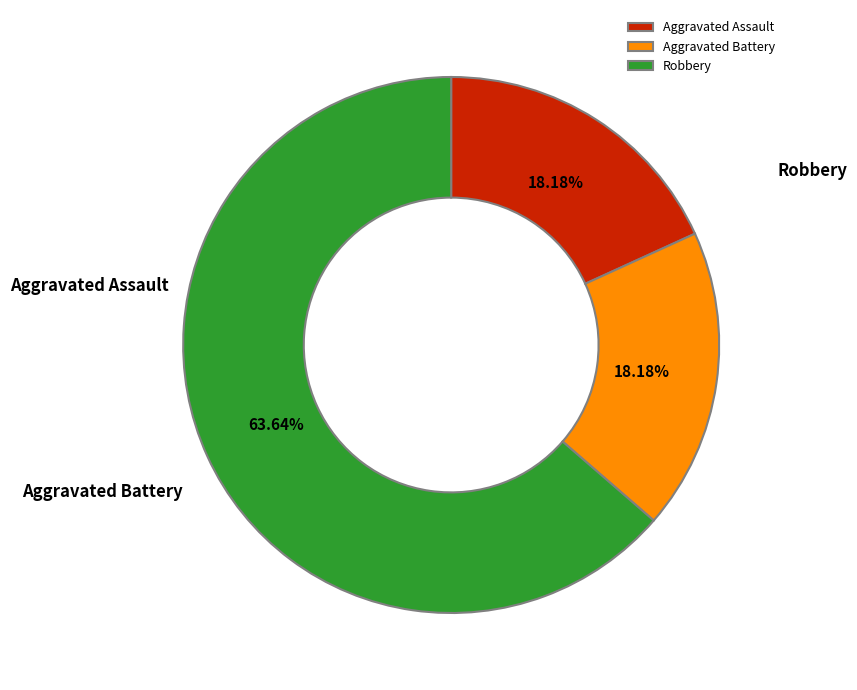

Count the number of slices in the pie.

3